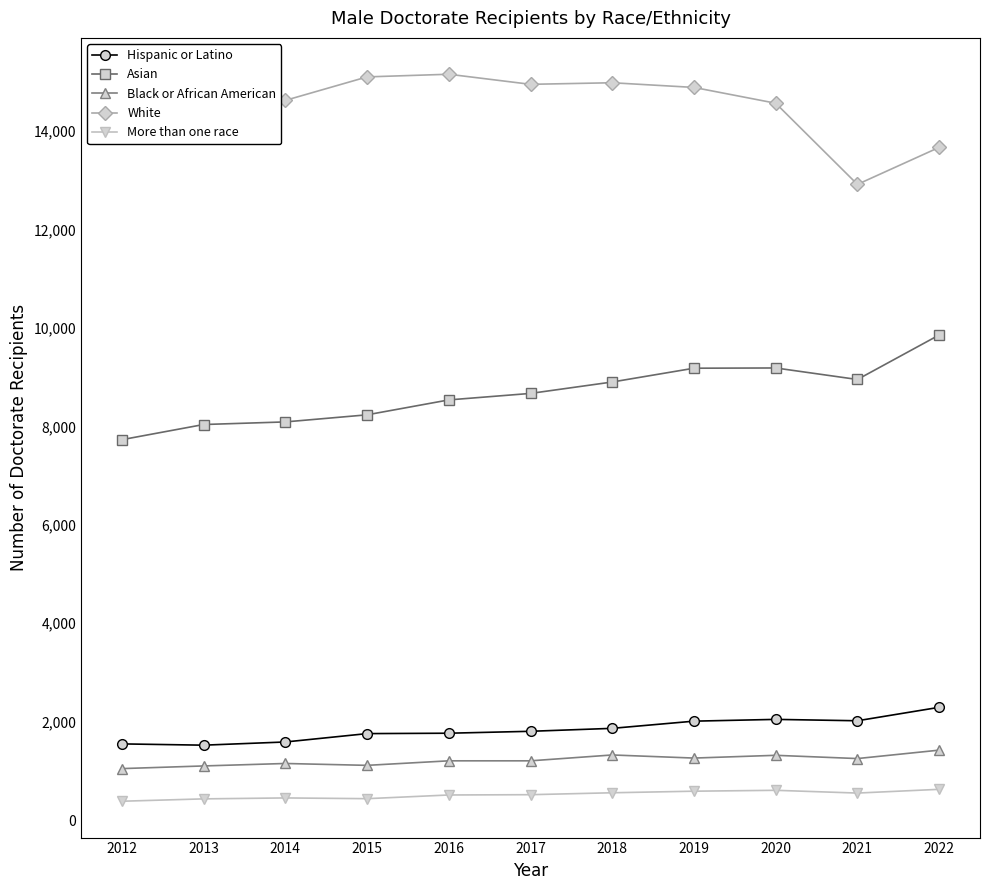

At which label does White reach its minimum?

2021